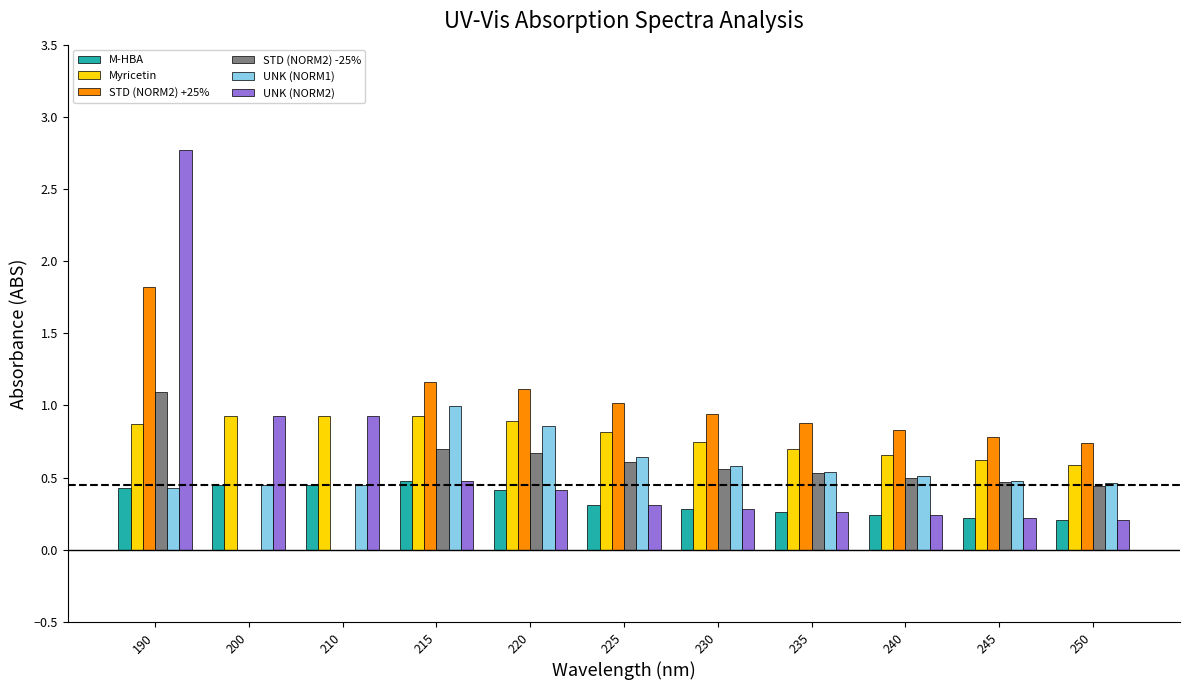

What is the sum of all STD (NORM2) +25% values?

9.3